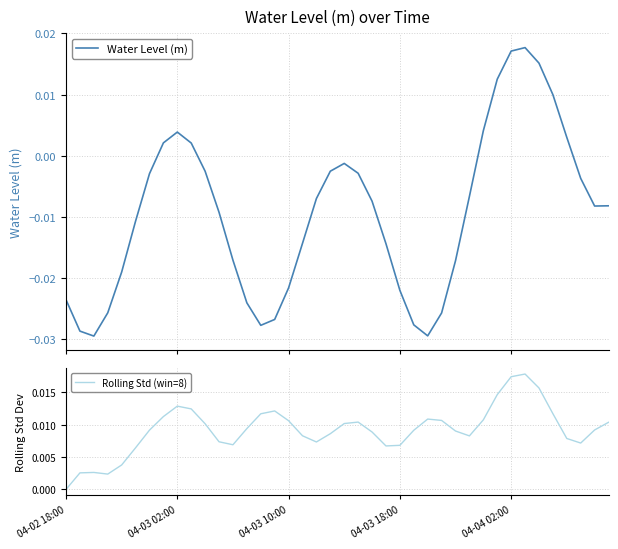

Rank the categories by Water Level (m) value from highest to lowest.

33, 32, 34, 31, 35, 30, 8, 36, 7, 9, 20, 19, 10, 21, 6, 37, 29, 18, 22, 39, 38, 11, 5, 17, 23, 12, 28, 04-04 02:00, 16, 24, 04-02 18:00, 13, 04-03 18:00, 27, 15, 25, 14, 04-03 02:00, 26, 04-03 10:00